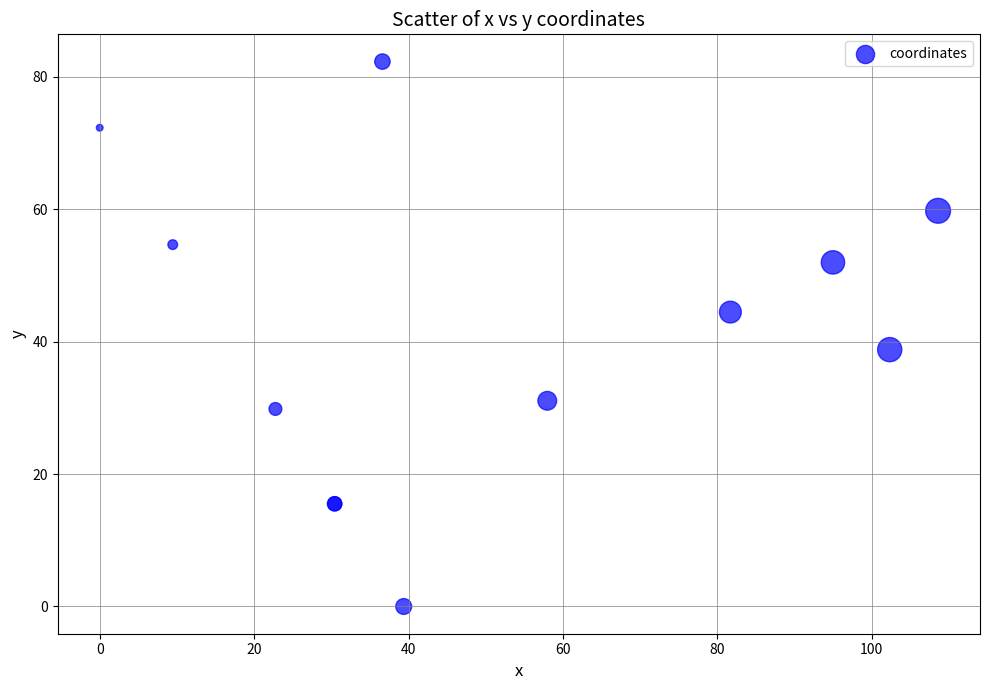

What Y value in the scatter plot is closest to 41?

38.8